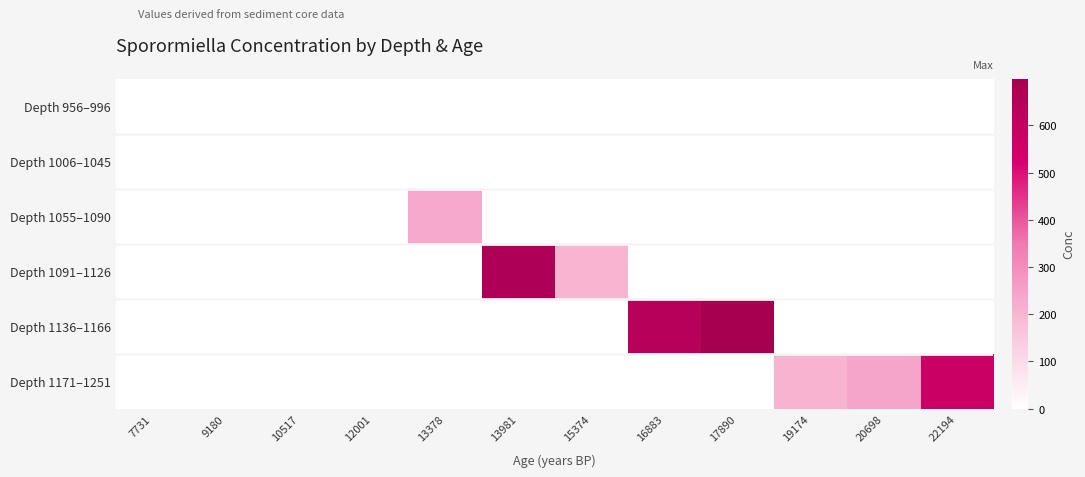

Which series has the largest range (max minus min)?

Depth 1136–1166